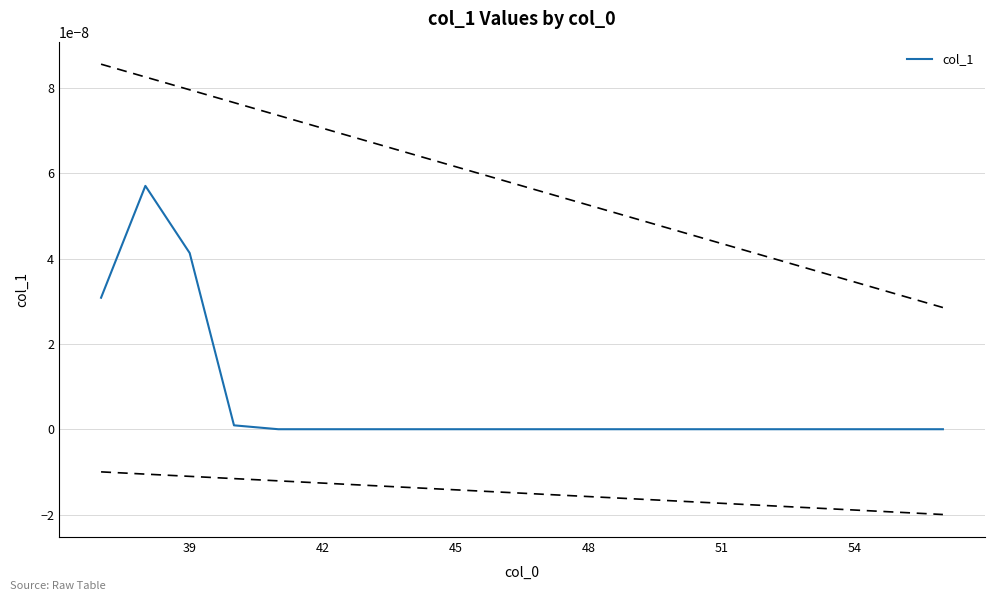

True or false: the data shows 0.0 at 54.

True